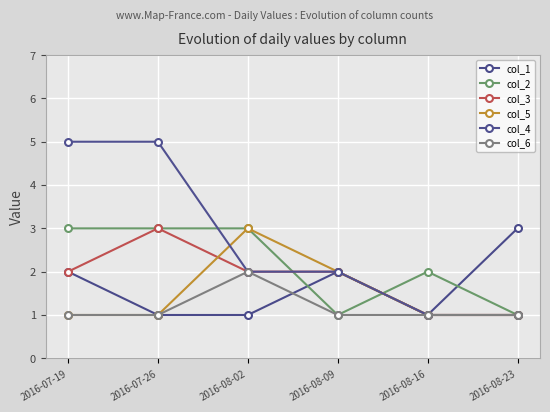

How many times do col_5 and col_3 cross each other?

1